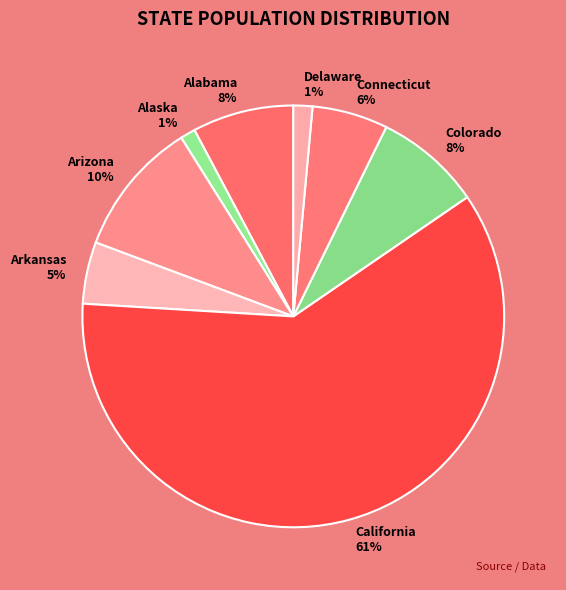

Between Colorado and Alaska, which is larger?

Colorado